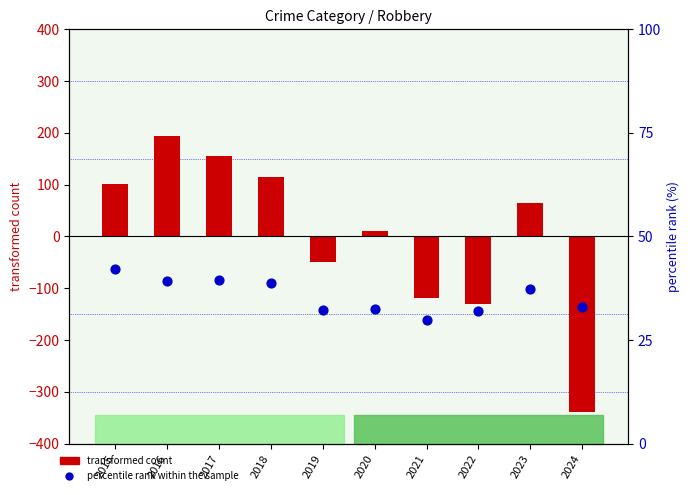

Which series has the largest total across all categories?

percentile rank within the sample